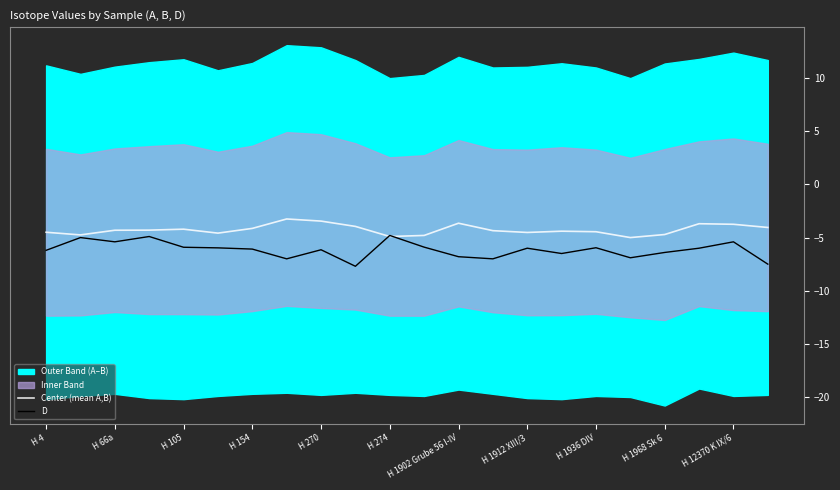

True or false: Center (mean A,B) and D intersect in this chart.

True